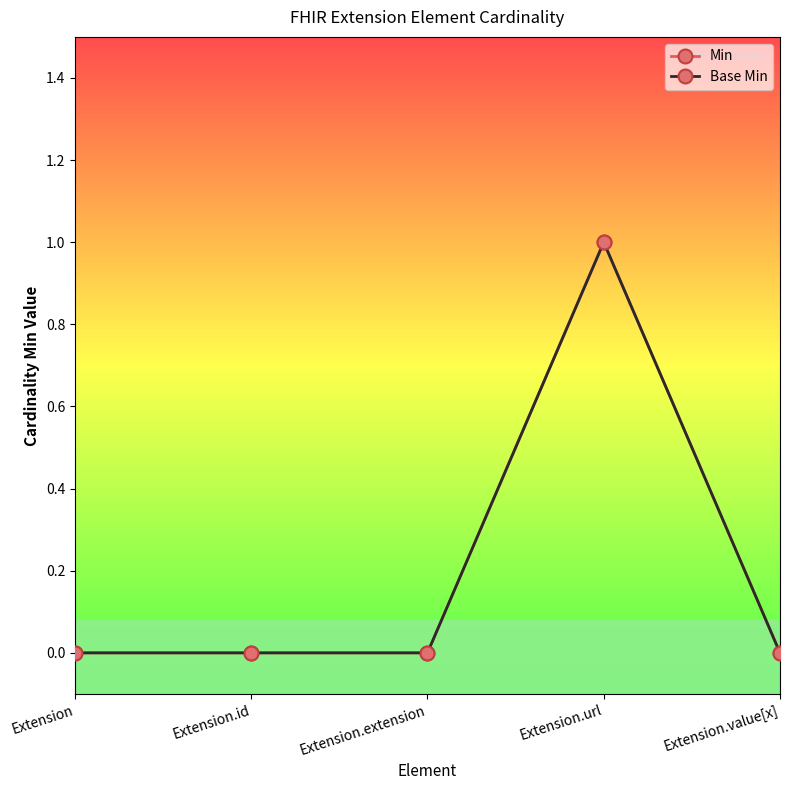

Which category has the lowest value across all series?

Extension